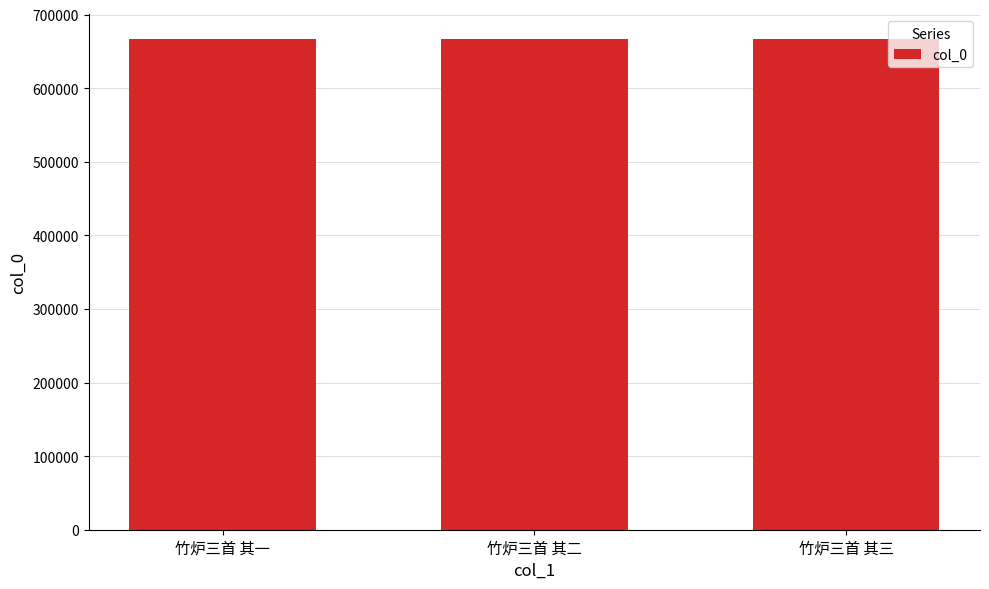

What is the sum of all values?

2001819